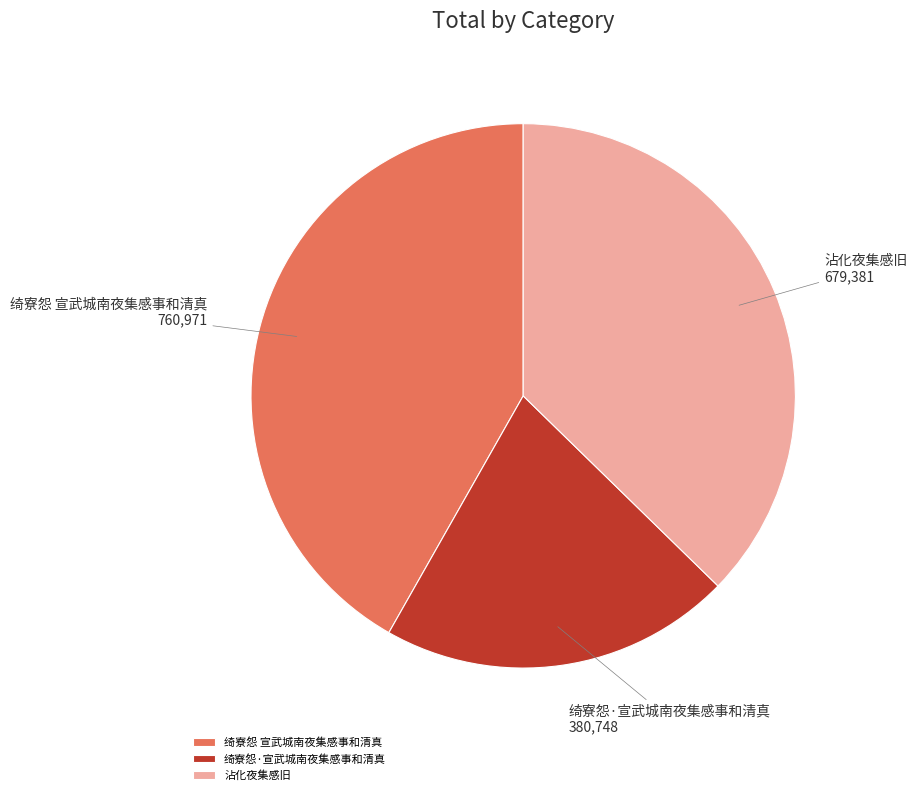

Between 沾化夜集感旧 and 绮寮怨 宣武城南夜集感事和清真, which is larger?

绮寮怨 宣武城南夜集感事和清真